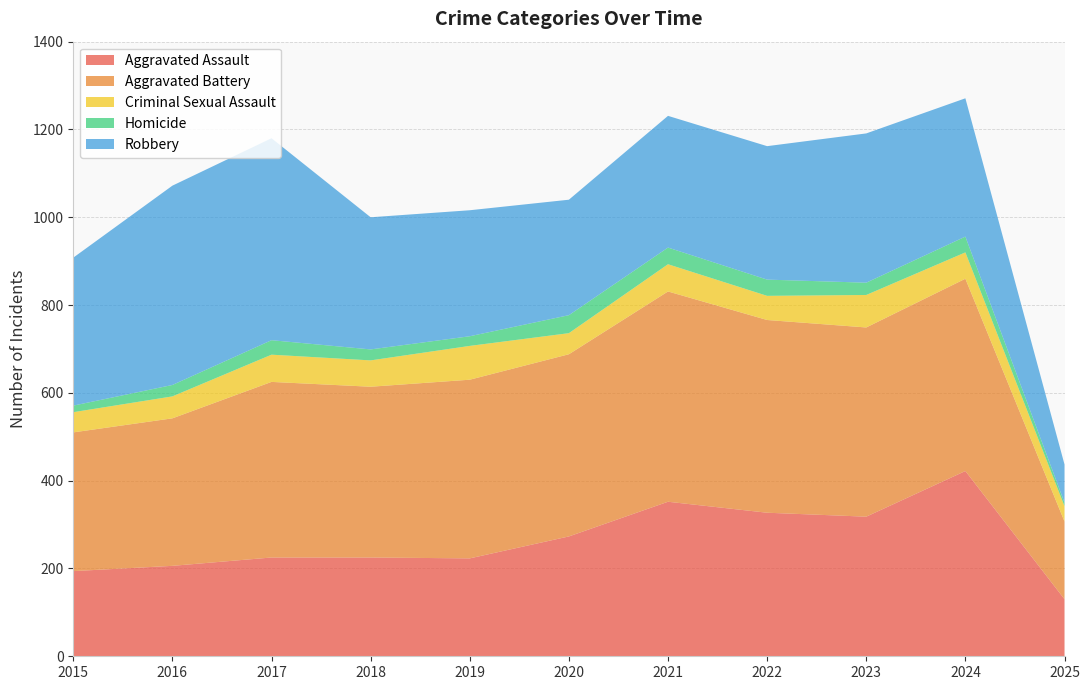

Reading right to left, what are all the values shown in this chart?

Aggravated Assault: 130	422	318	327	352	273	223	225	225	206	194
Aggravated Battery: 177	438	431	439	479	415	407	389	400	336	316
Criminal Sexual Assault: 35	60	74	55	62	48	77	60	62	50	46
Homicide: 8	36	28	37	38	41	22	25	33	26	15
Robbery: 87	315	340	304	300	263	287	301	460	454	337